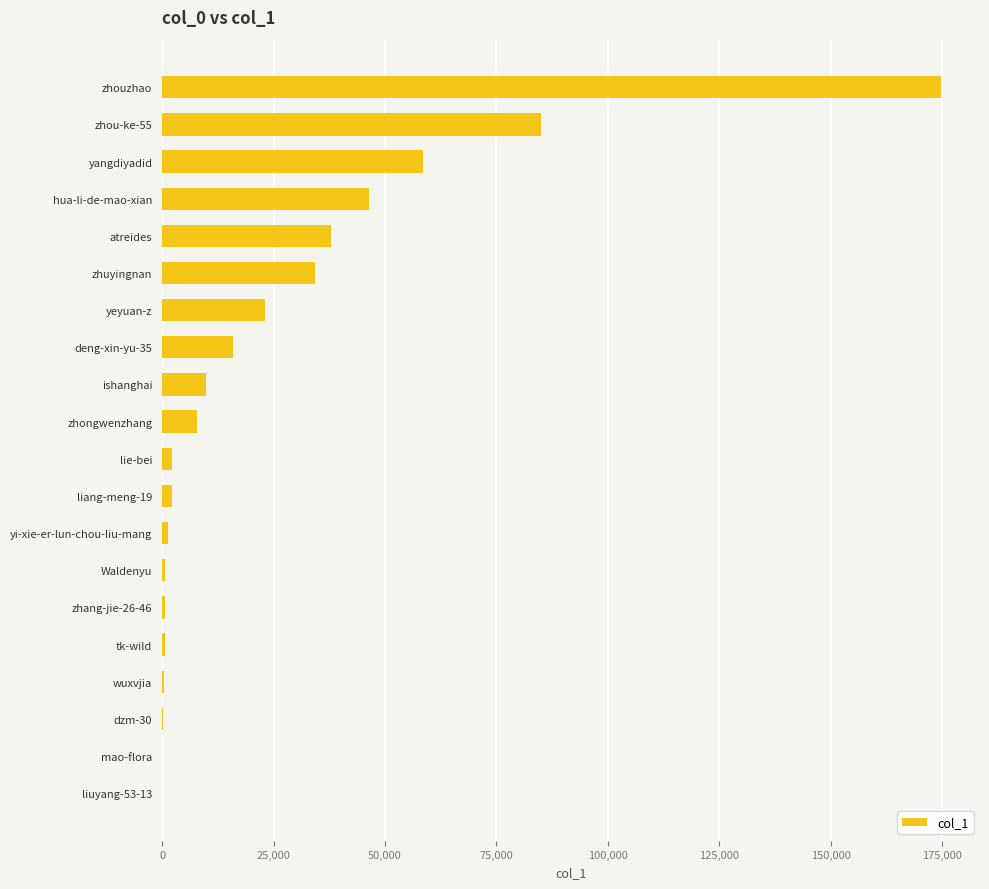

What is the maximum value shown in the chart?

174802